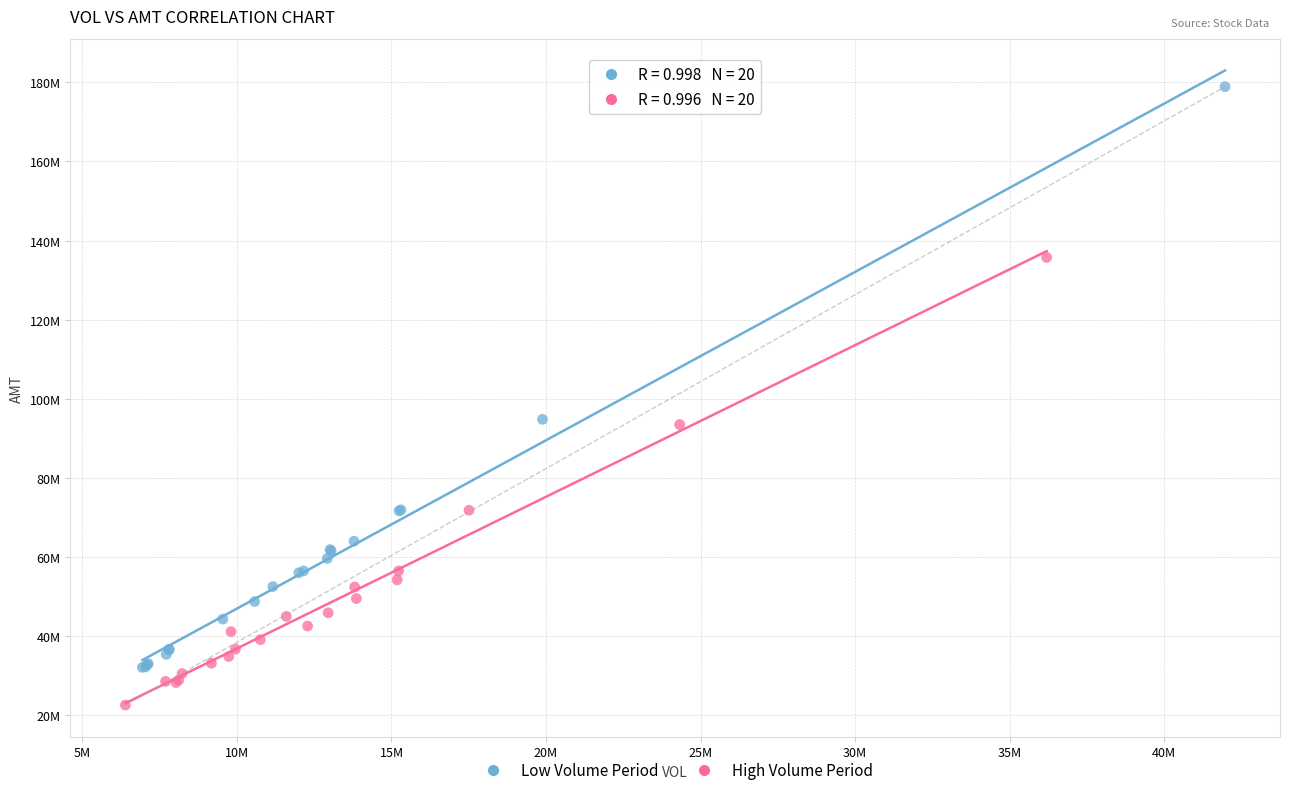

What are all the series names shown in the legend?

Low Volume Period, High Volume Period